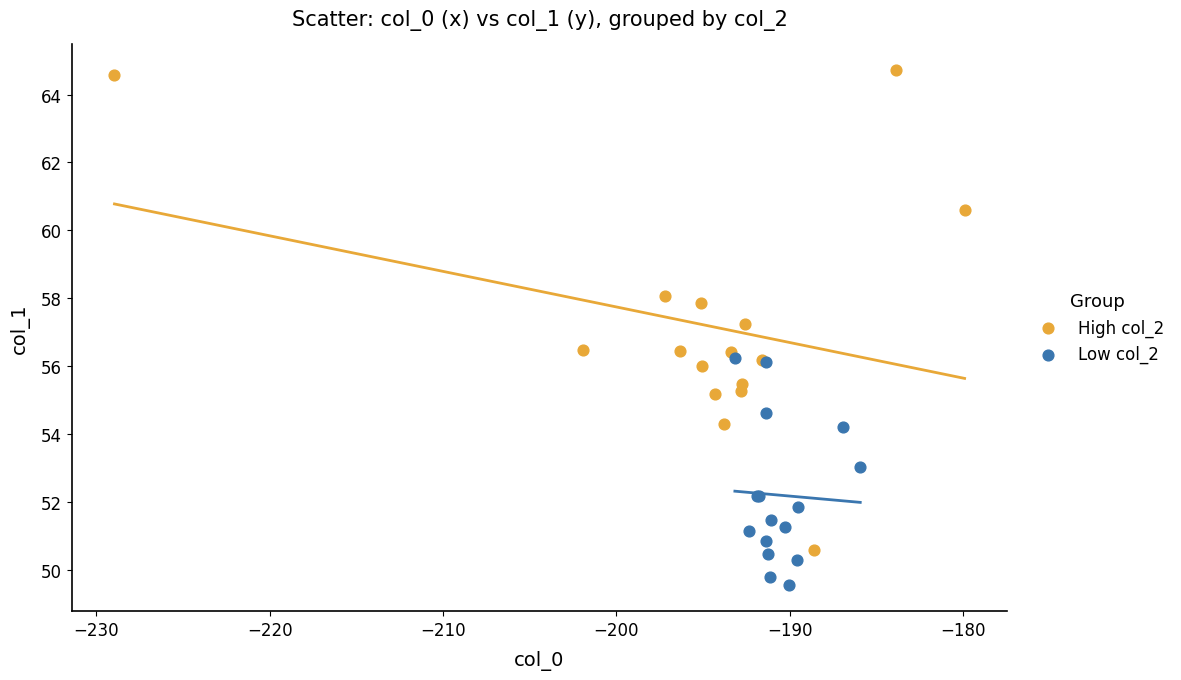

Which series reaches the minimum Y coordinate?

Low col_2